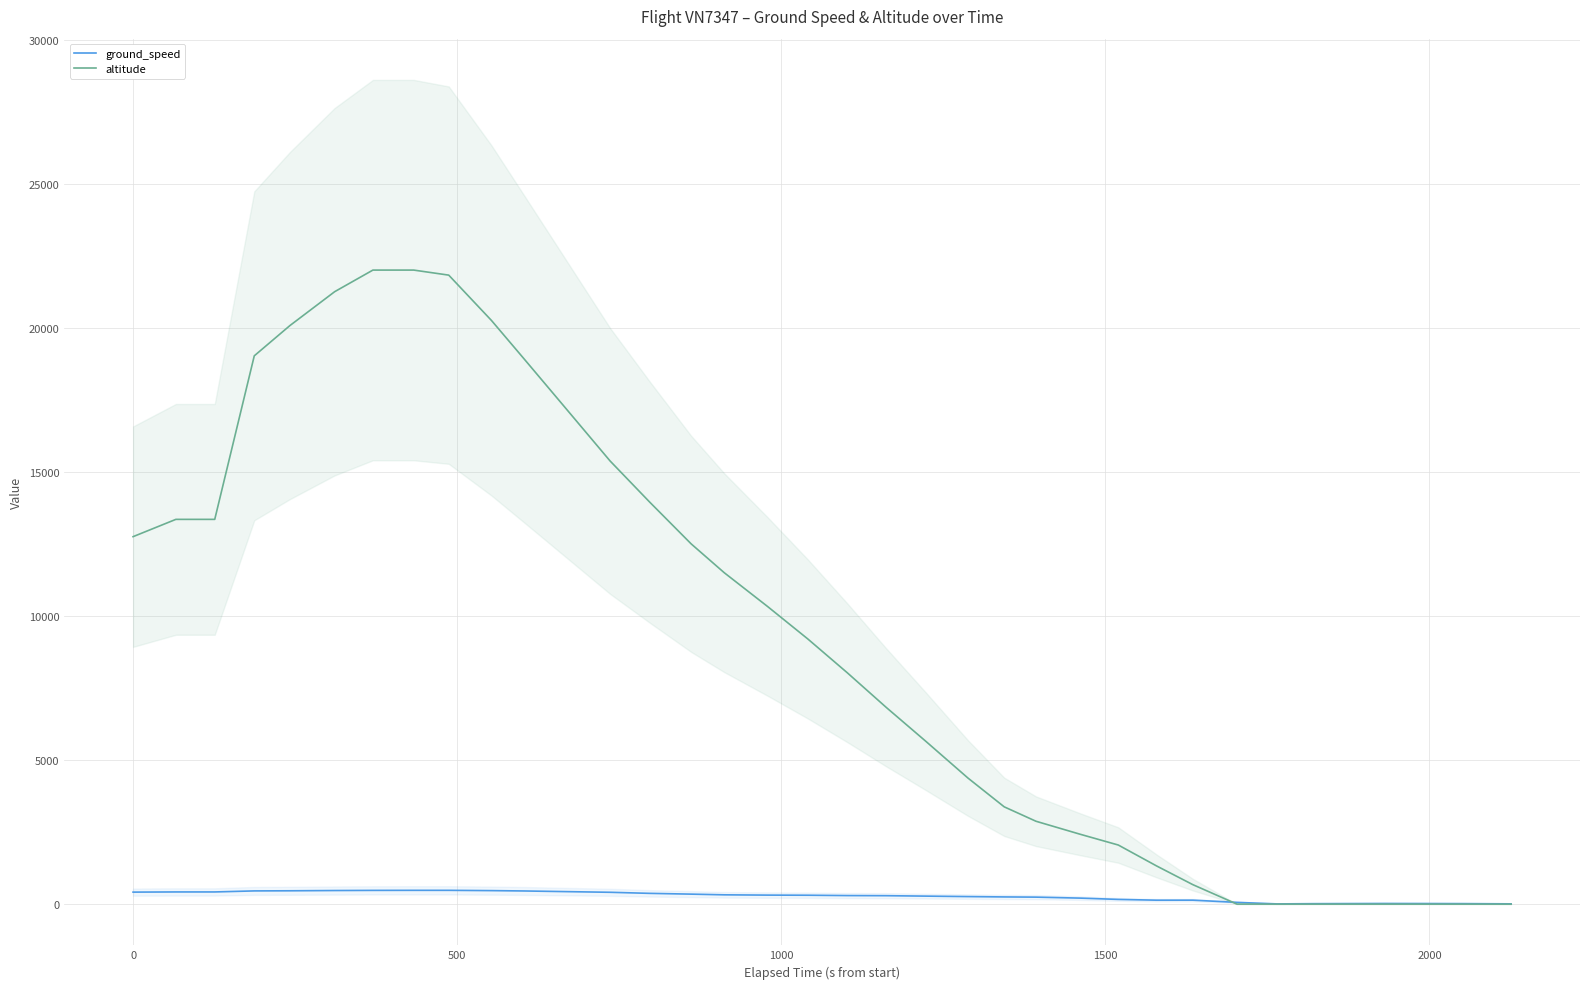

Does the chart display data point markers on the line(s)?

No